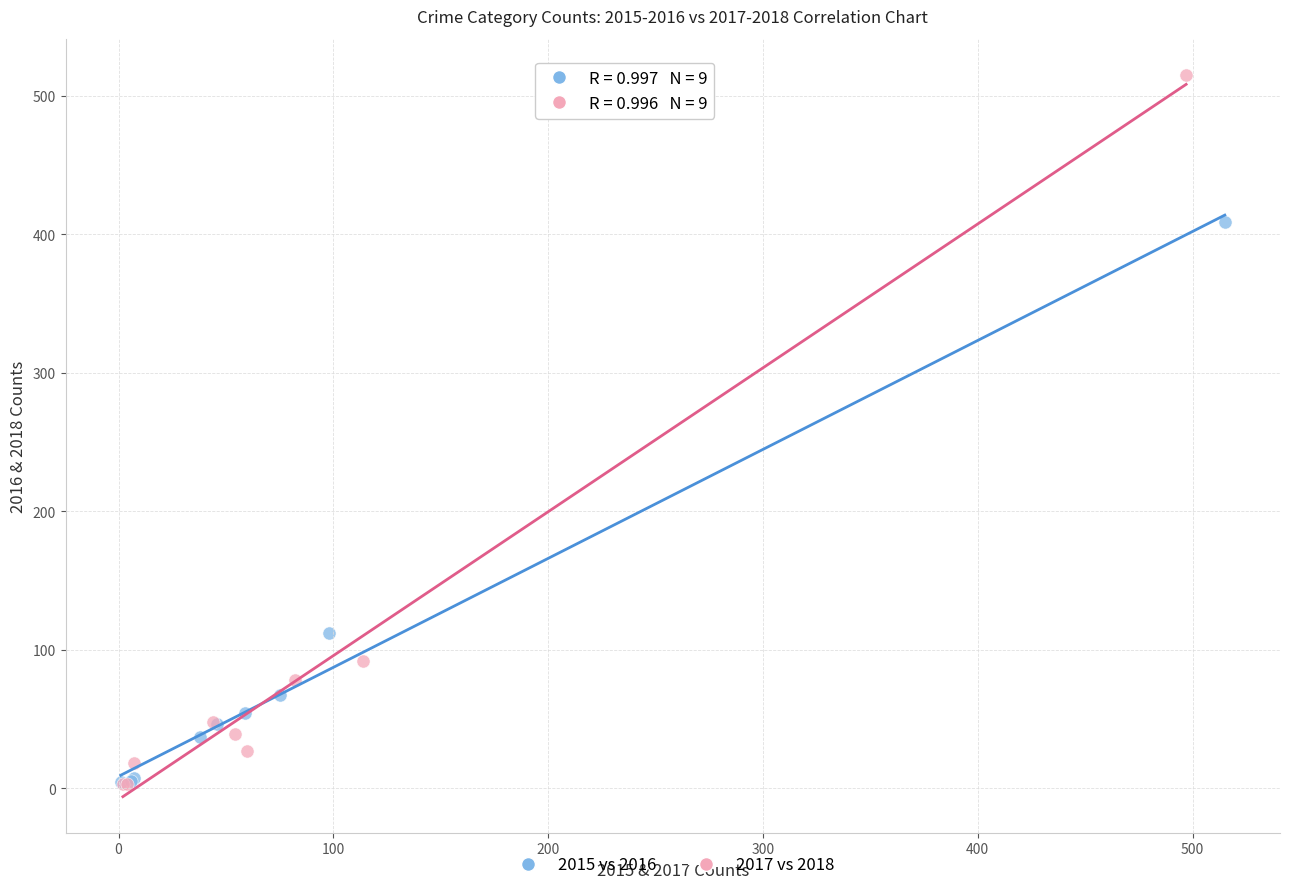

Which series reaches the maximum Y coordinate?

2017 vs 2018